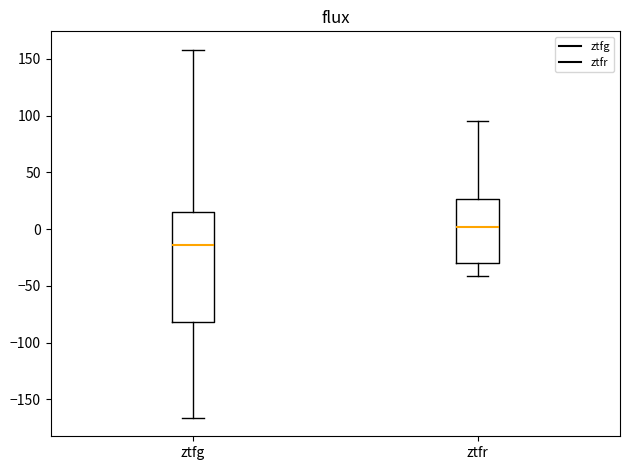

Where does the median line of the box for ztfr sit on the y-axis? The values are not printed on the chart, so give them approximately, as read against the axis.

0